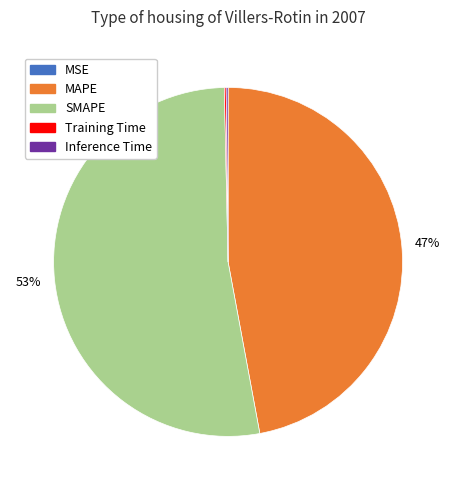

True or false: MAPE accounts for 47% of the total.

True